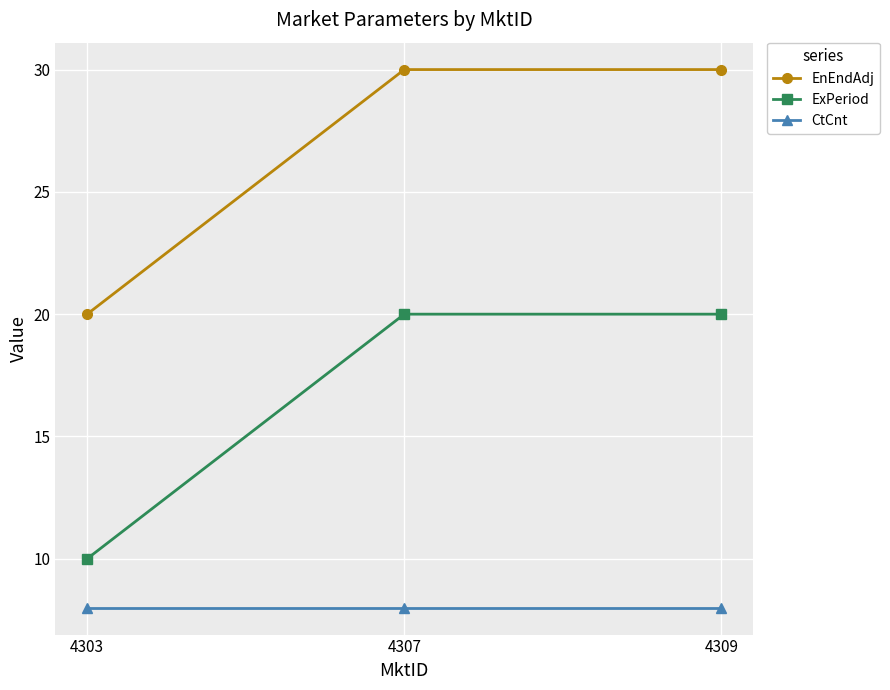

Rank the series by their maximum value, from highest to lowest.

EnEndAdj, ExPeriod, CtCnt